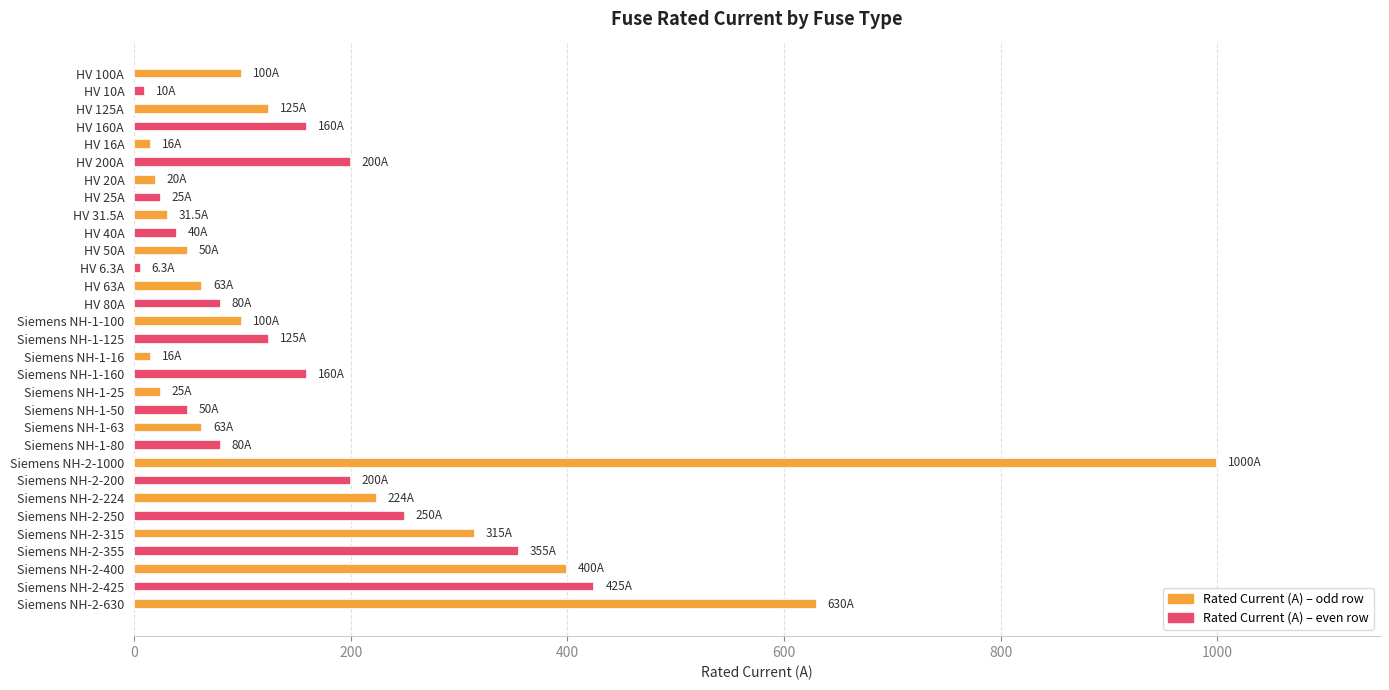

The value at HV 50A is 50.0. True or false?

True